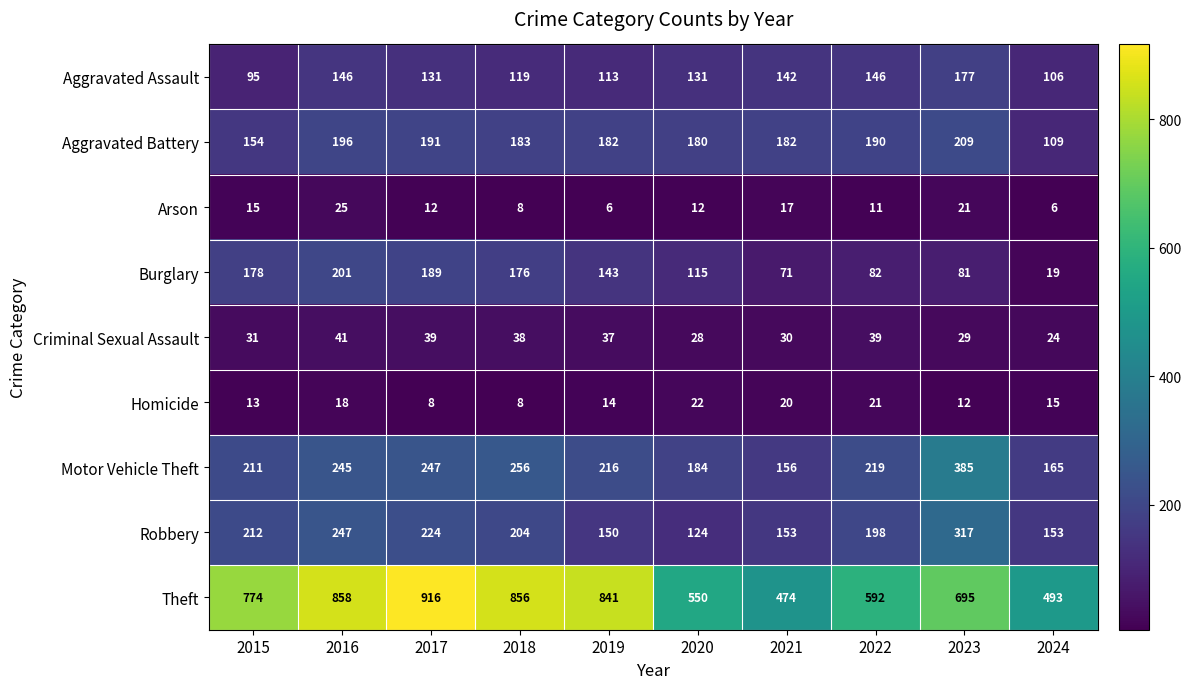

What is the difference between the highest and lowest values at 2021?

457